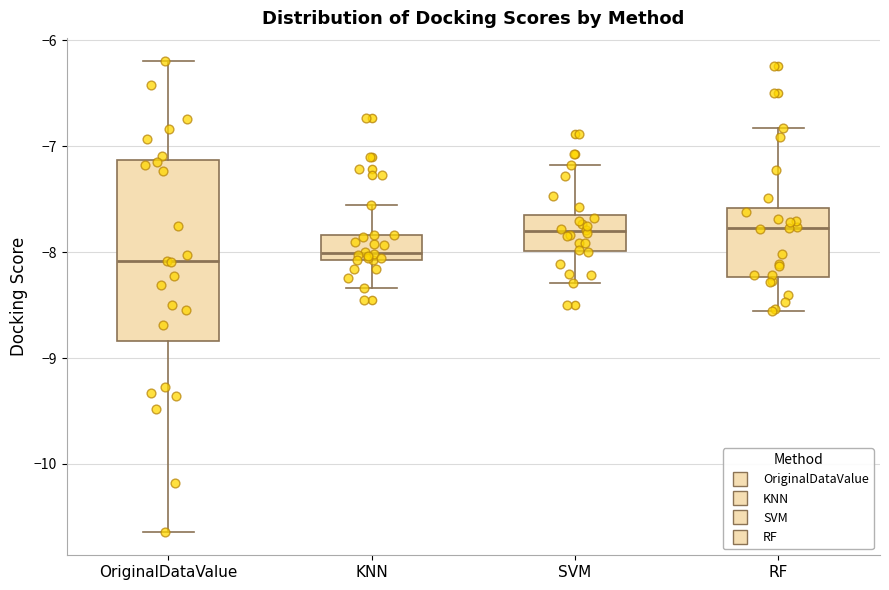

Reading left to right, transcribe this box plot: for each box, give where its median line is, the range the box spans, and where its two whiskers end, as read against the y-axis. The values are not printed on the chart, so give them approximately, as read against the axis.

OriginalDataValue: median -8.1, box -8.8 to -7.1, whiskers -10.6 to -6.2
KNN: median -8.0, box -8.1 to -7.8, whiskers -8.3 to -7.6
SVM: median -7.8, box -8.0 to -7.7, whiskers -8.3 to -7.2
RF: median -7.8, box -8.2 to -7.6, whiskers -8.6 to -6.8